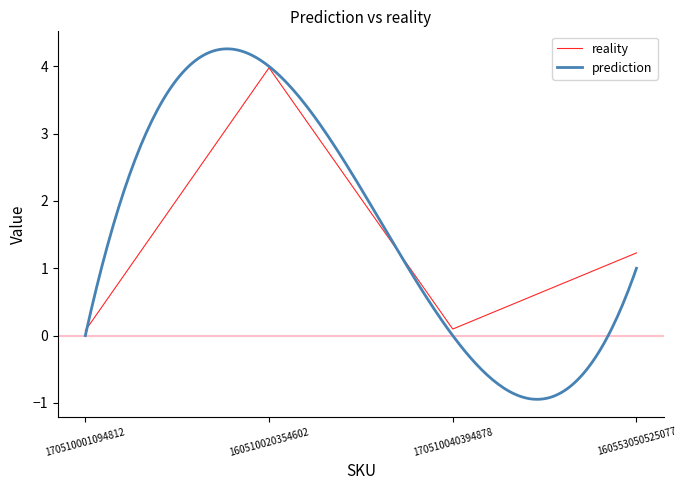

Does the chart display data point markers on the line(s)?

No